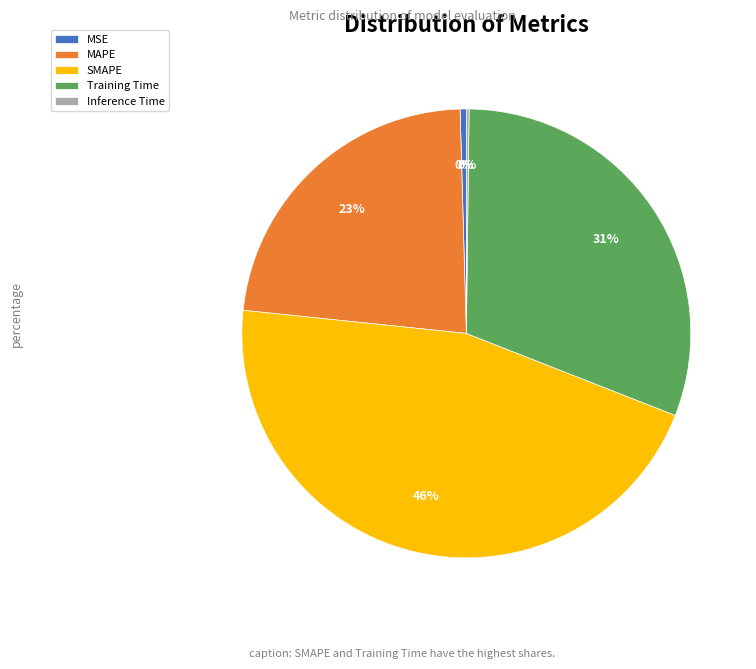

To the nearest percent, what is the combined percentage of MAPE and Training Time?

54%